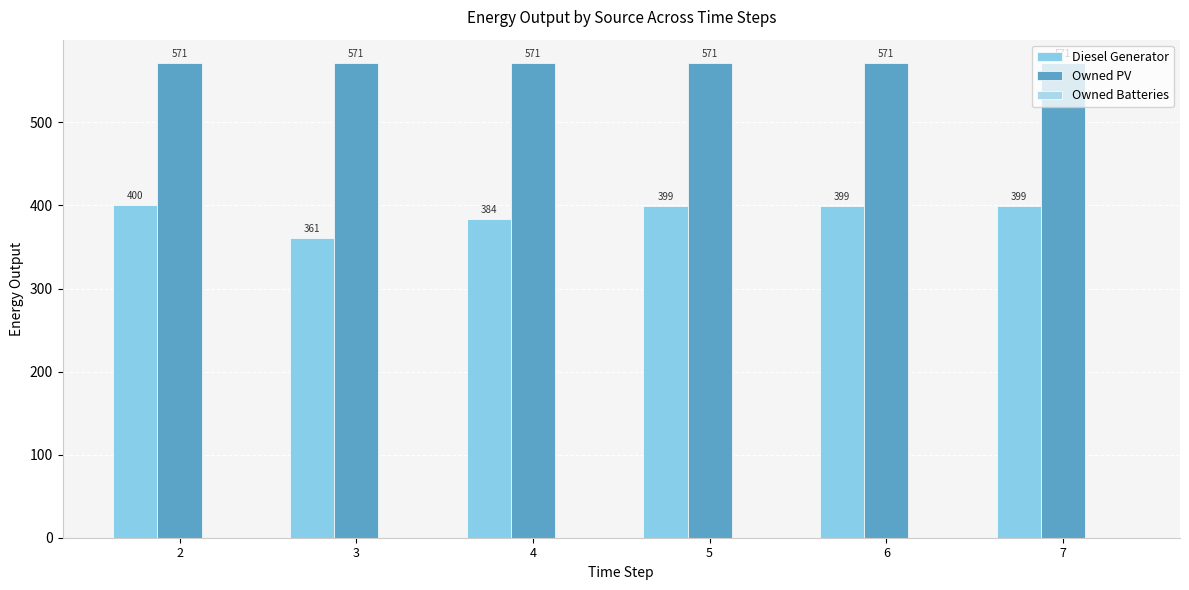

What is the sum of all Owned PV values?

3426.0